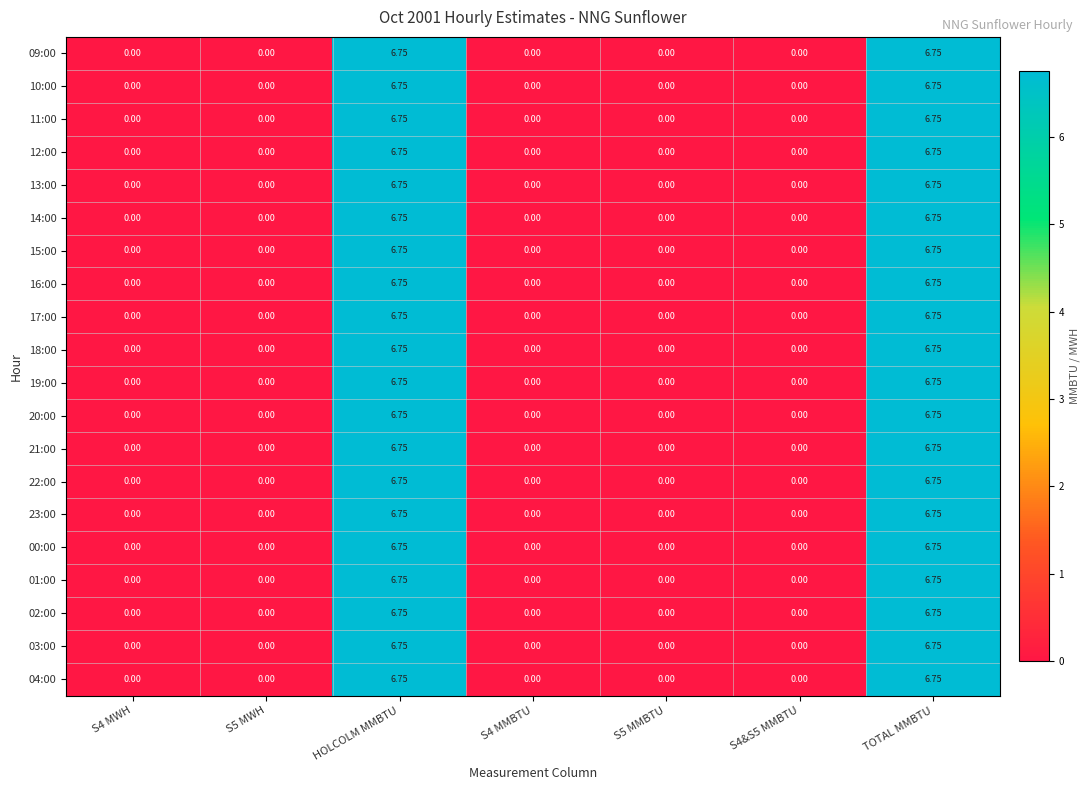

How many values in 19:00 are above zero?

2